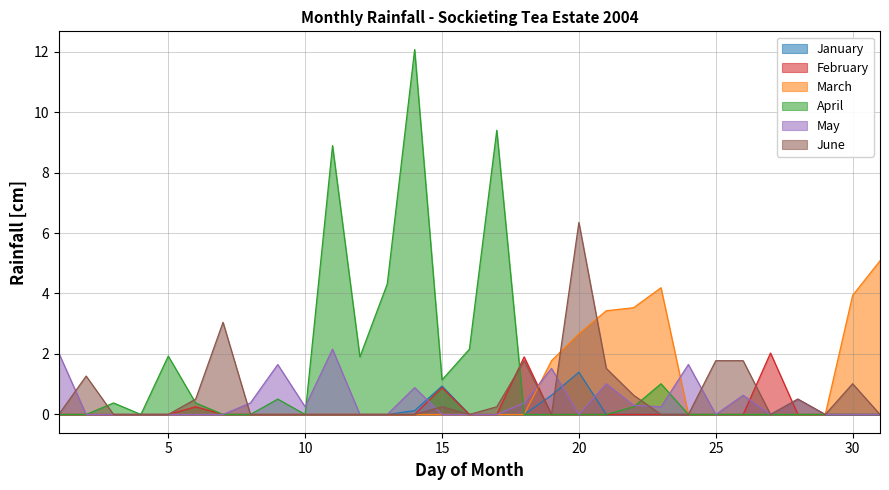

At which label does January reach its peak?

20